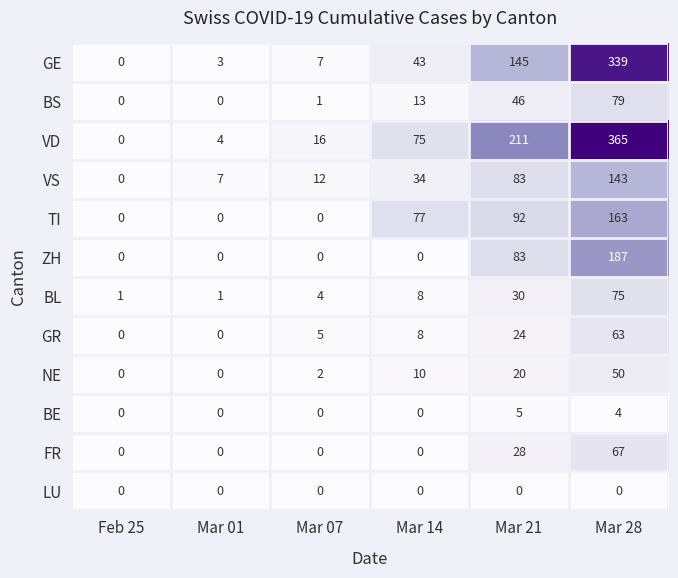

What is the total value across all series at Mar 01?

15